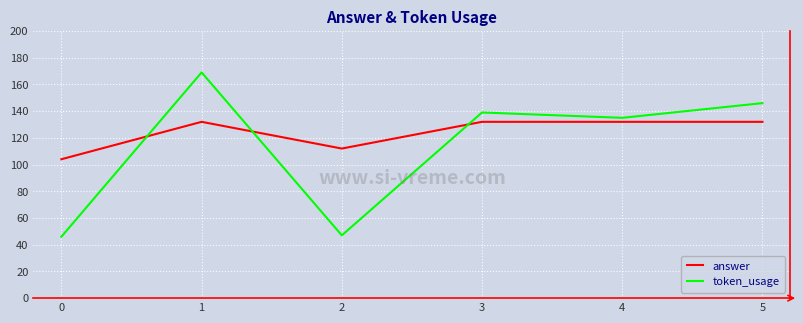

What is the highest value of the token_usage series?

169